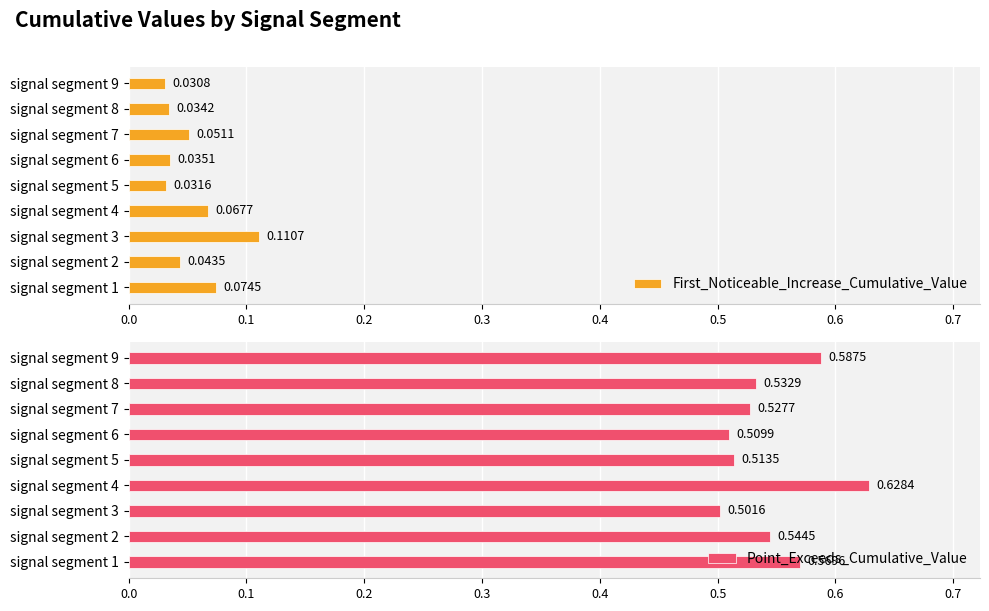

How many bars are there in total?

18